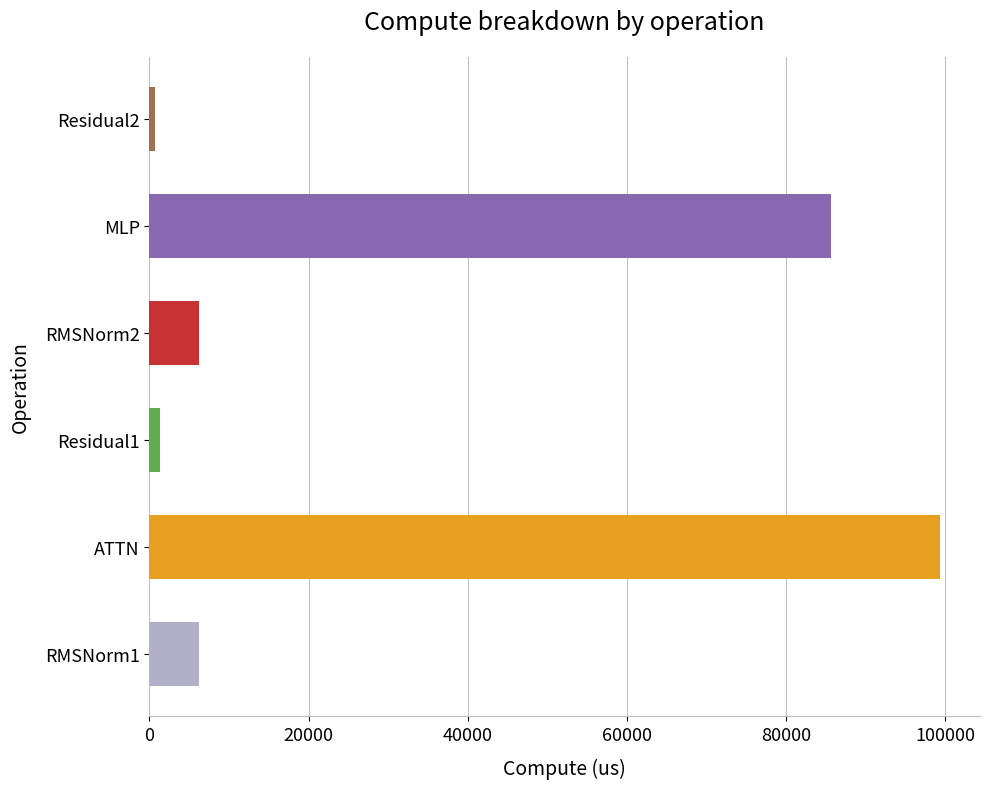

Reading top to bottom, extract all data points from this chart.

Residual2=684.8	MLP=85624.4	RMSNorm2=6235.7	Residual1=1369.7	ATTN=99393.5	RMSNorm1=6235.7